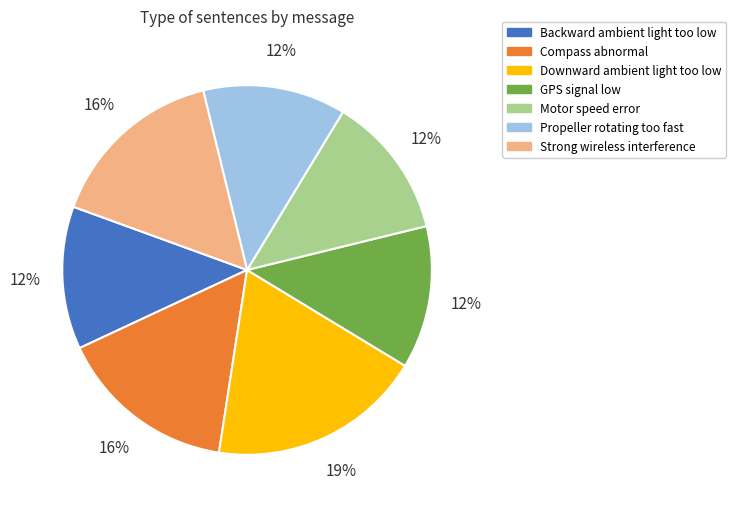

Combined, do Motor speed error and Strong wireless interference account for over 50%?

No